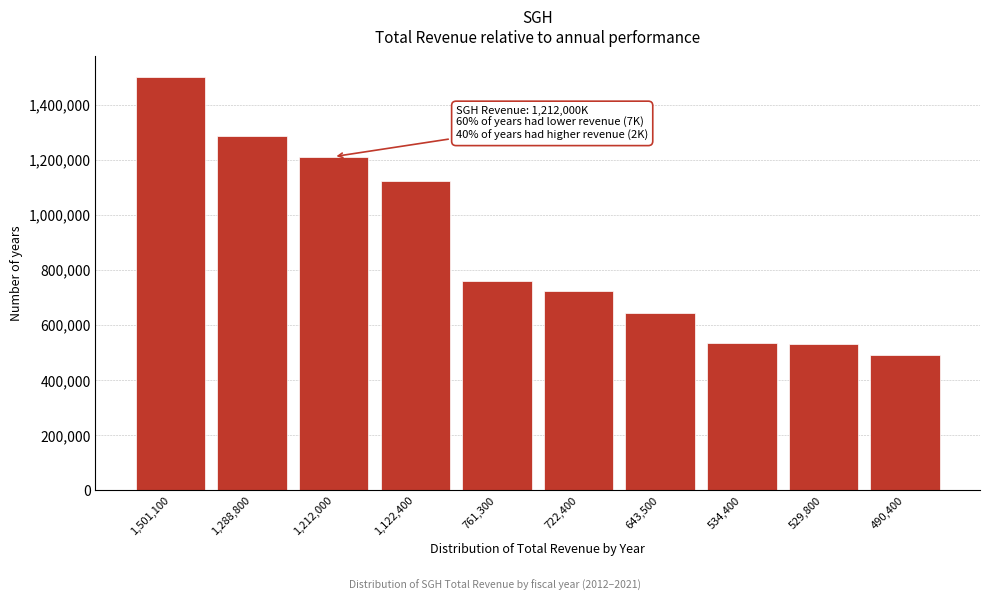

At which category does the chart reach its peak across all series?

1,501,100